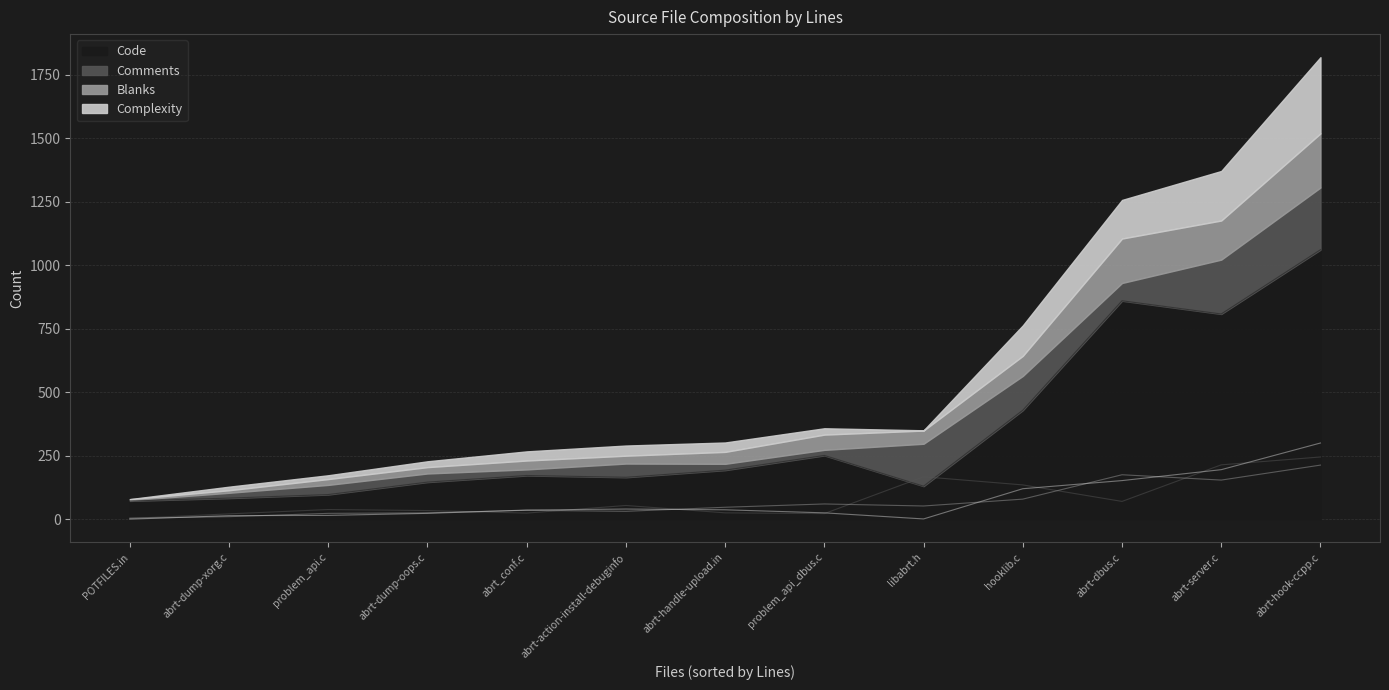

The value of Comments at abrt-server.c is 280. True or false?

False